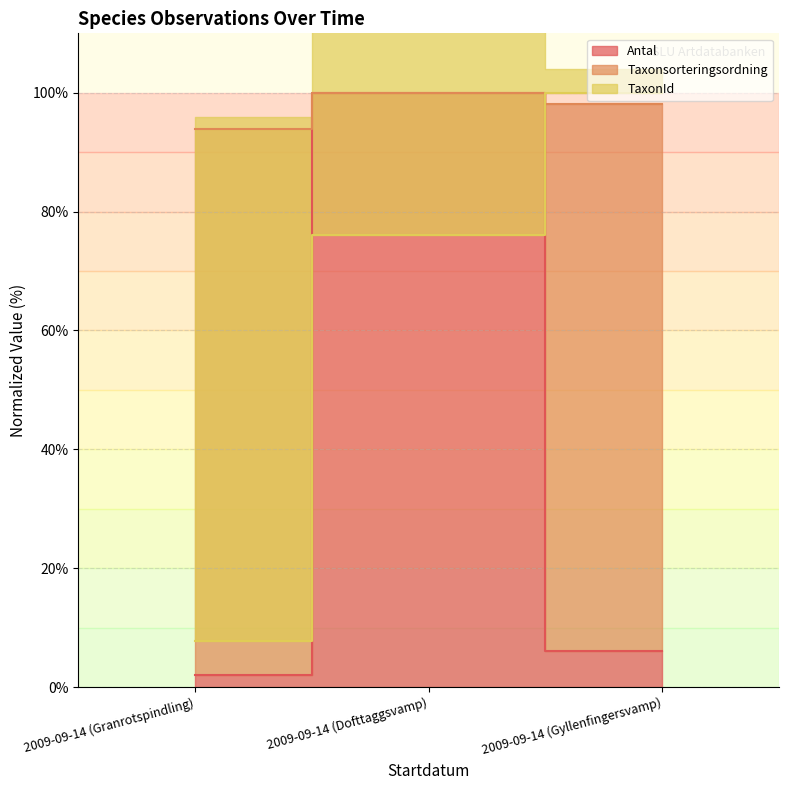

What is the lowest value of the Taxonsorteringsordning series?

94.0